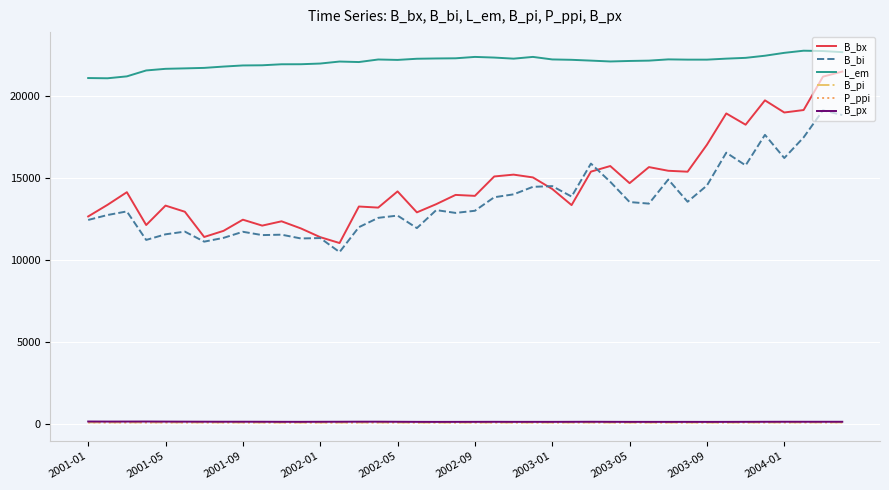

What is the difference between the maximum and minimum values in the B_bx series?

10460.3